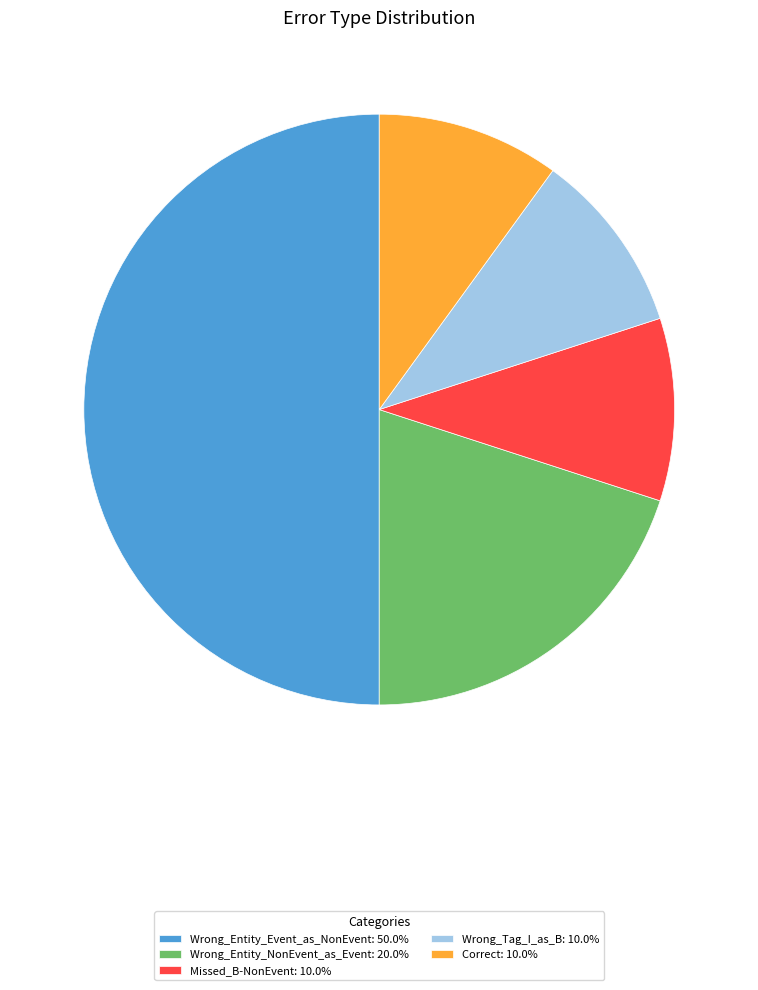

Is it true that Missed_B-NonEvent is 10% of the pie?

True